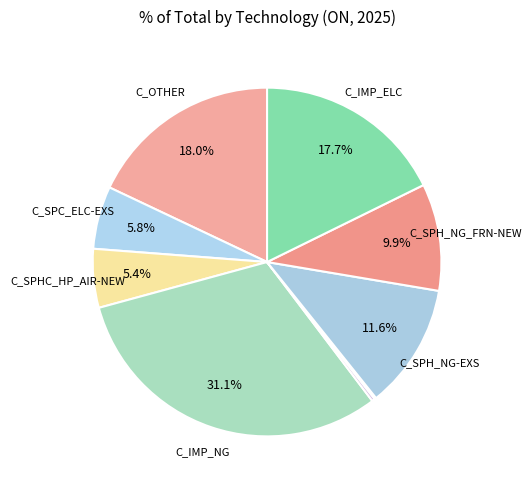

To the nearest percent, what is the average slice percentage?

11%